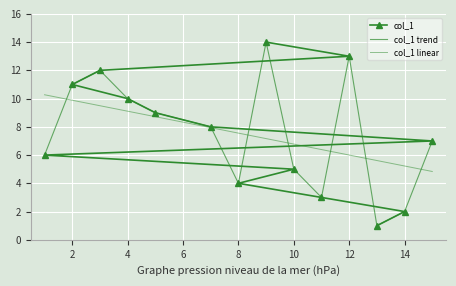

How many lines are shown in the chart?

1